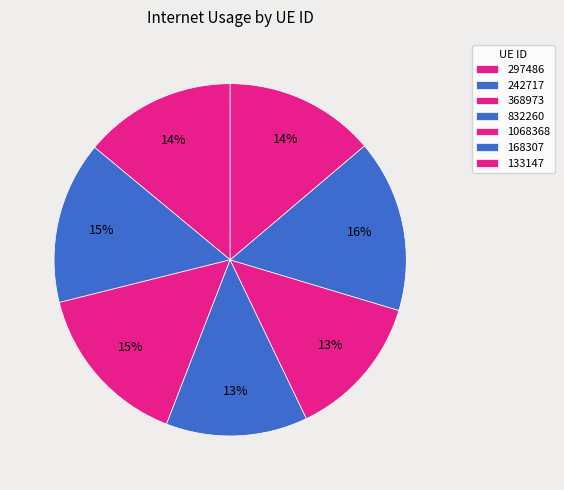

Rank the categories by value from highest to lowest.

168307, 368973, 242717, 297486, 133147, 1068368, 832260